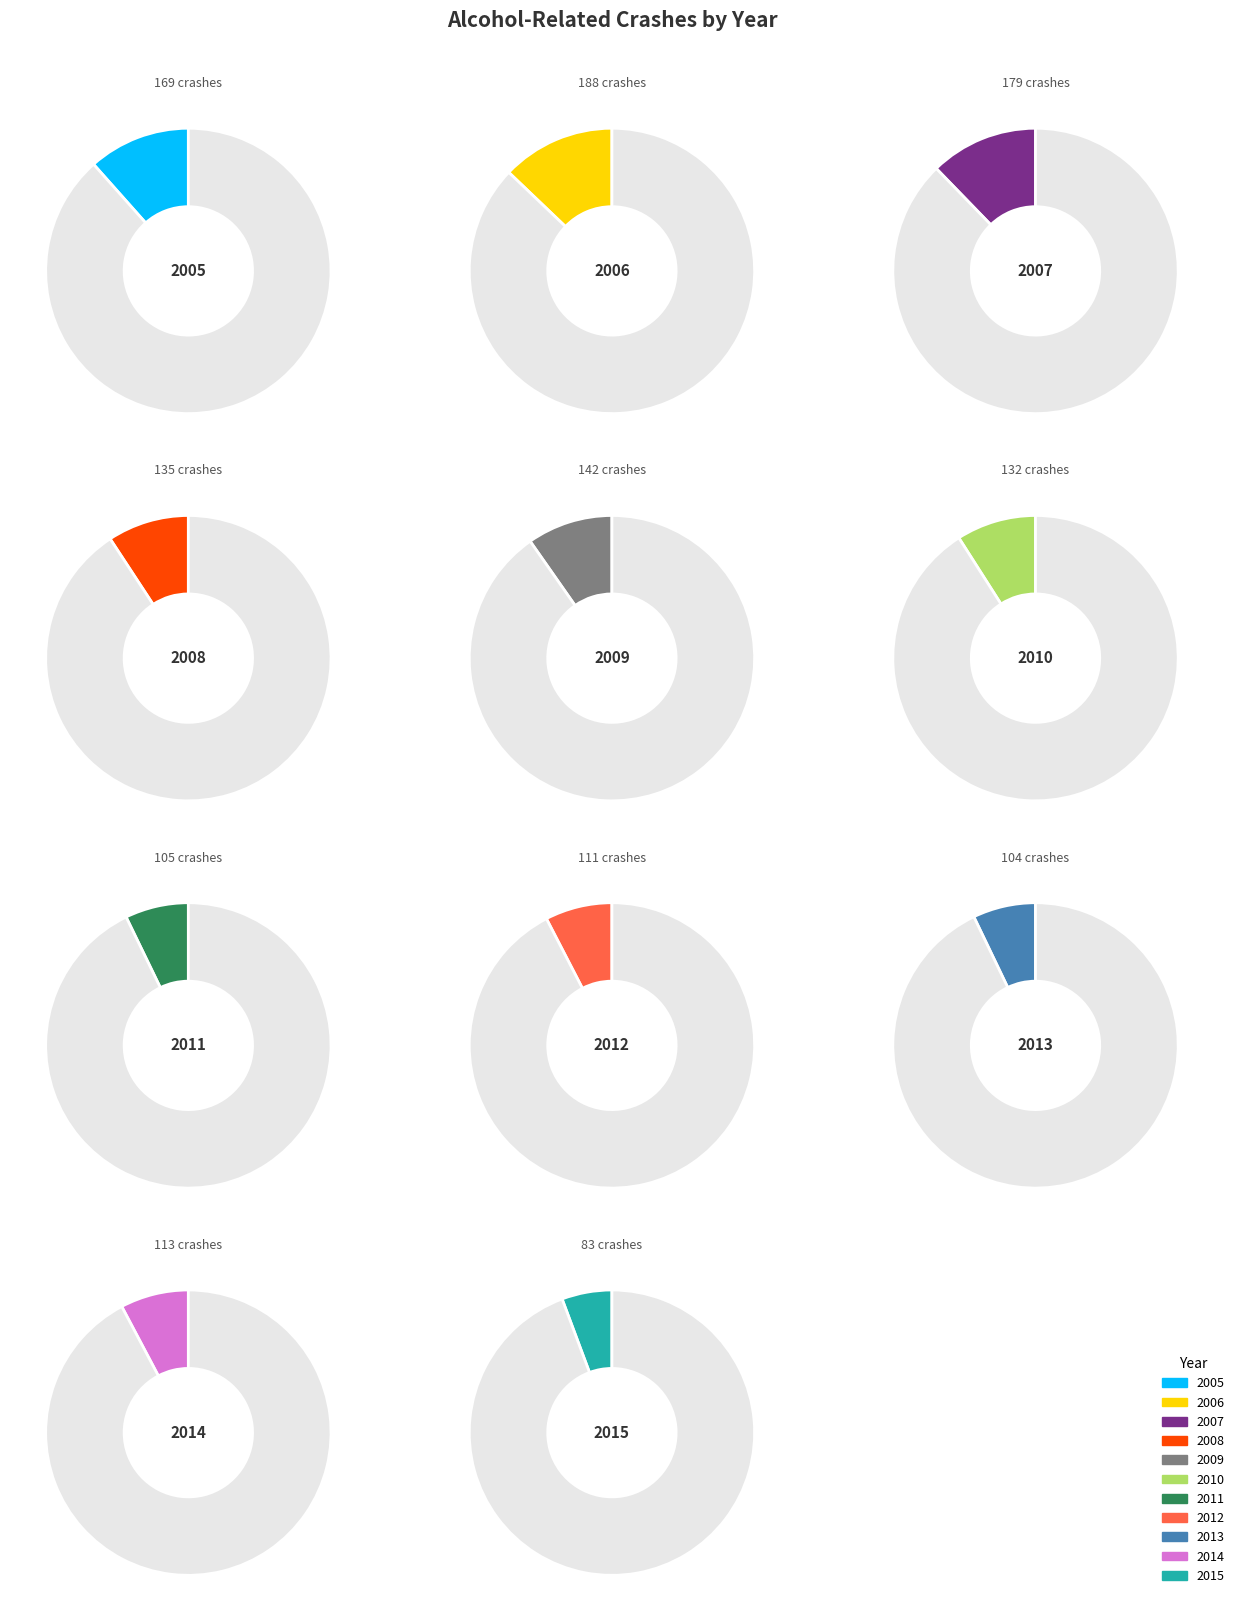

To the nearest percent, what is the difference between the largest and smallest slice percentages?

7%